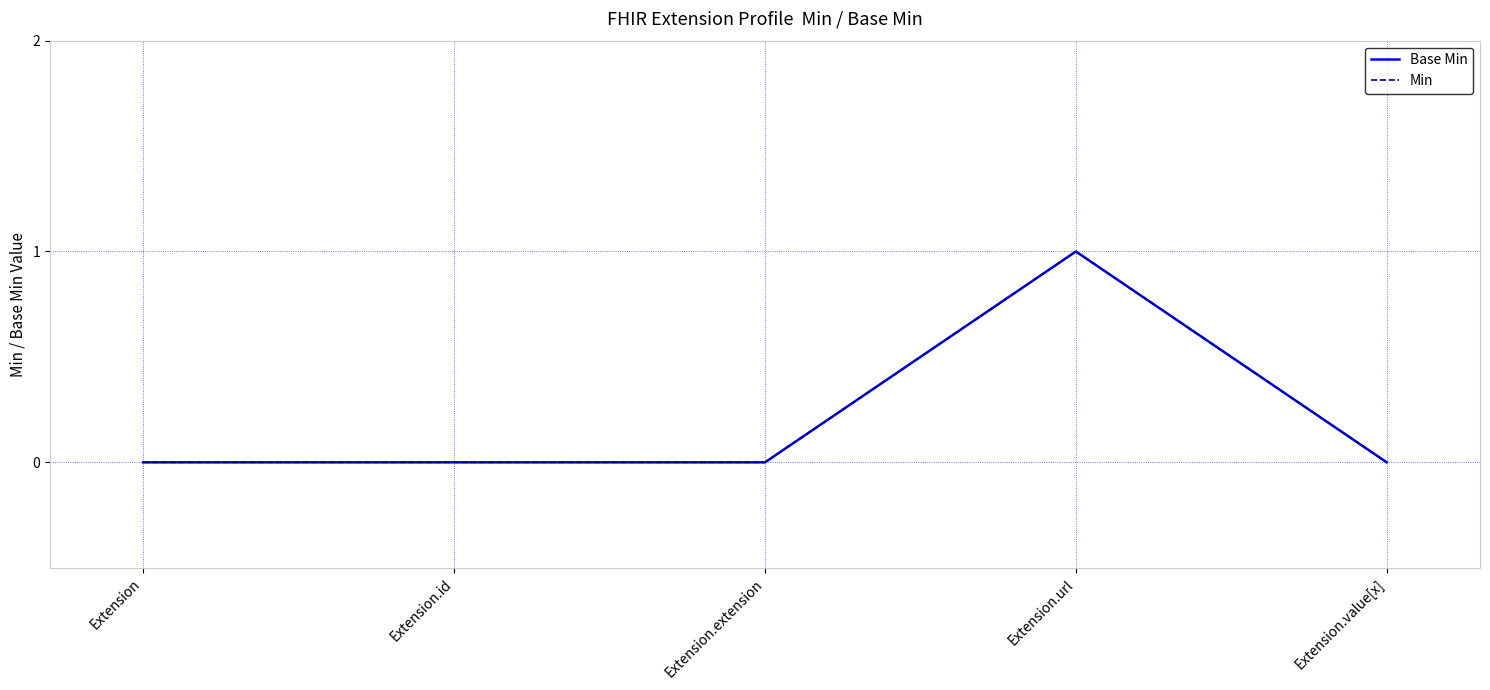

Does the chart have visible grid lines?

Yes